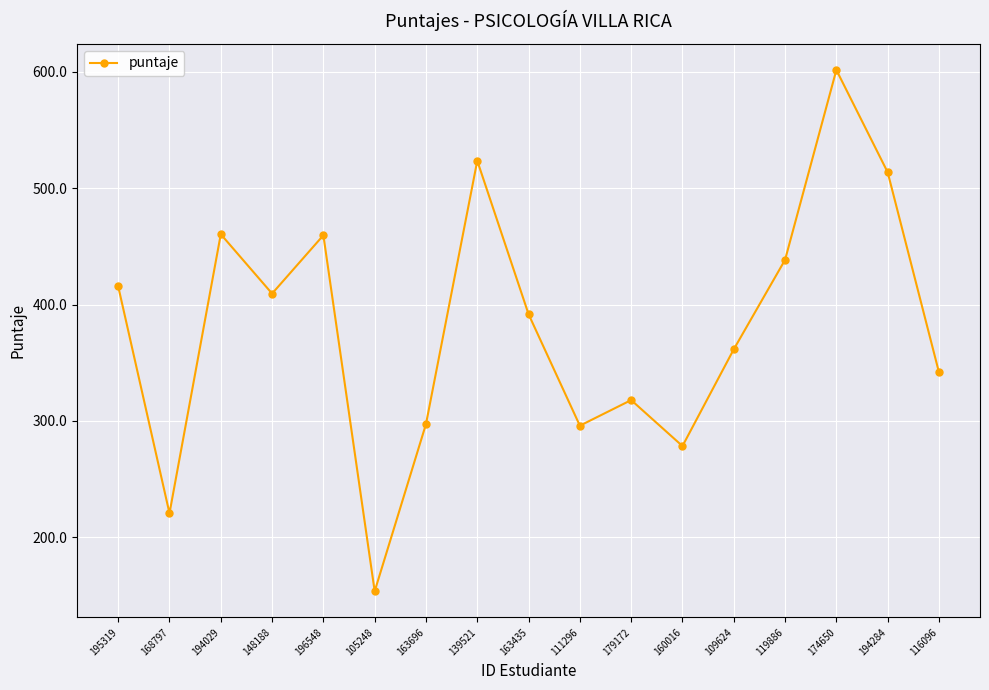

What is the sum of the values at 160016 and 168797?

499.0